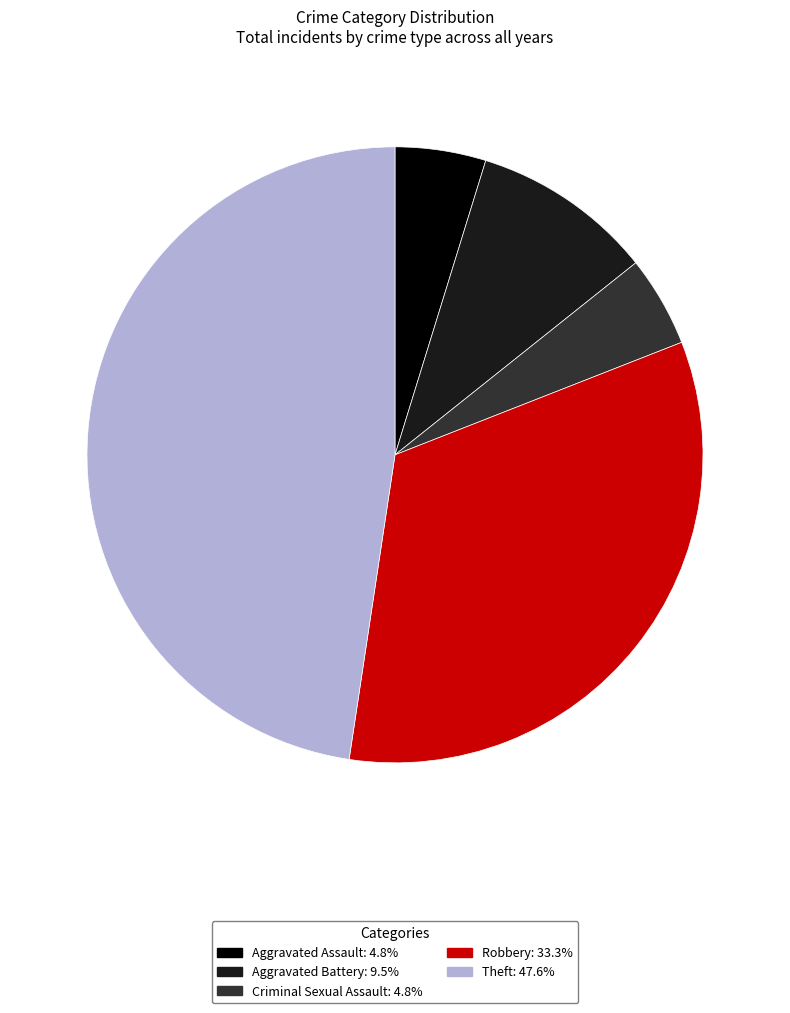

What is the ratio of the value at Theft to the value at Criminal Sexual Assault?

10.0